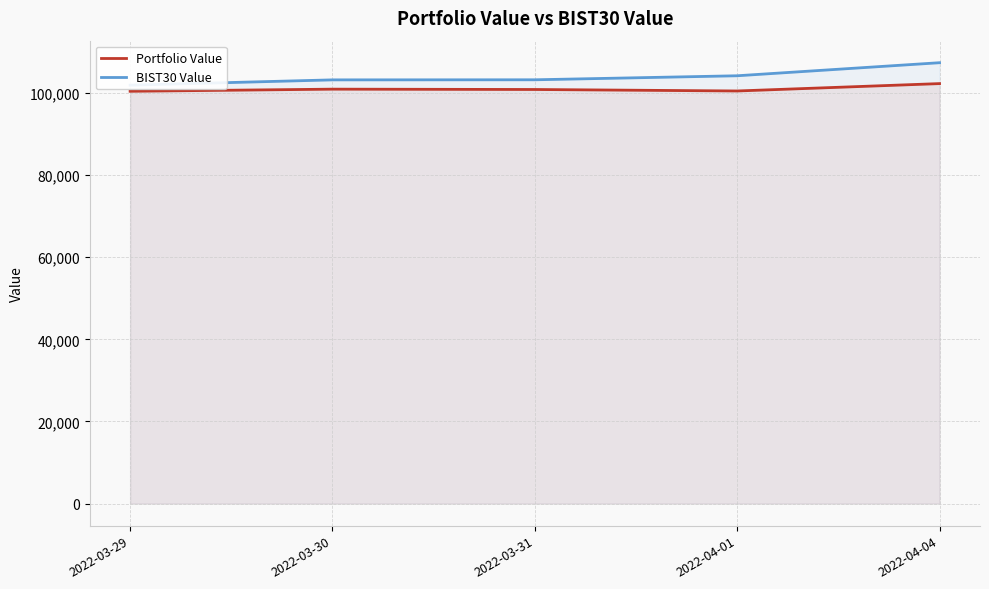

What value does the Portfolio Value series have at 2022-03-30?

100934.9